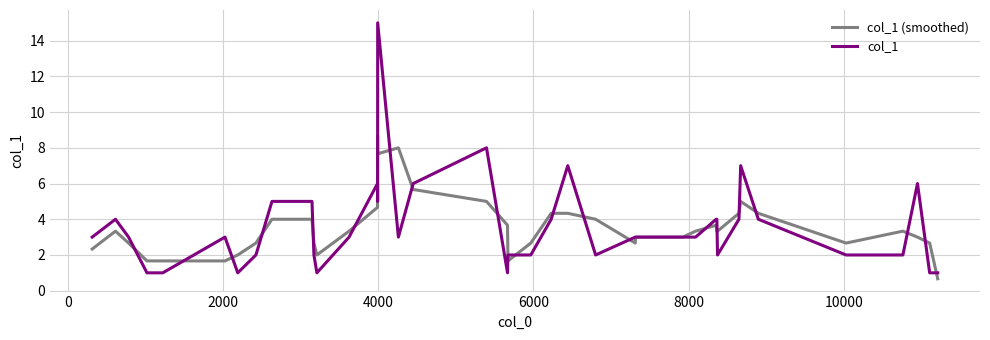

Which series has the widest spread of values?

col_1